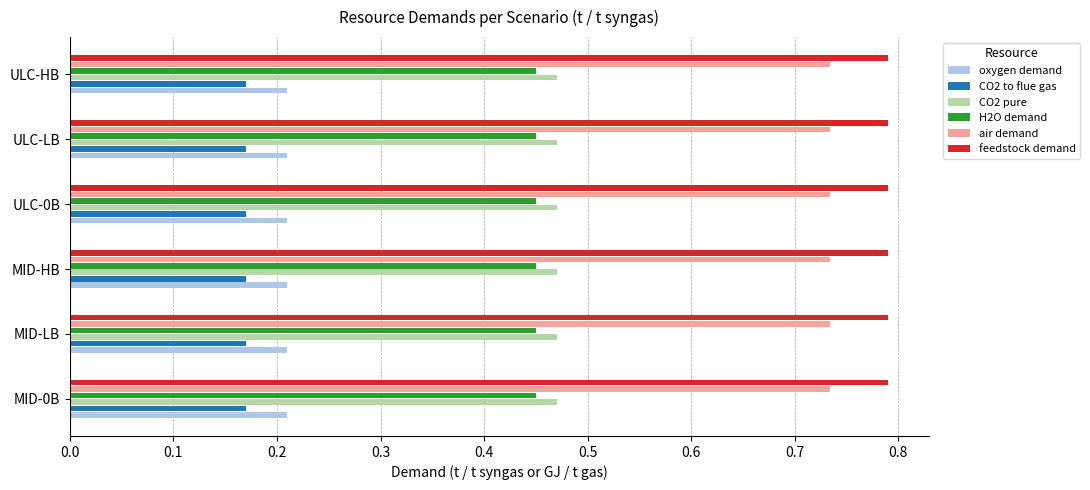

The air demand series shows 0.2 at ULC-HB. True or false?

False